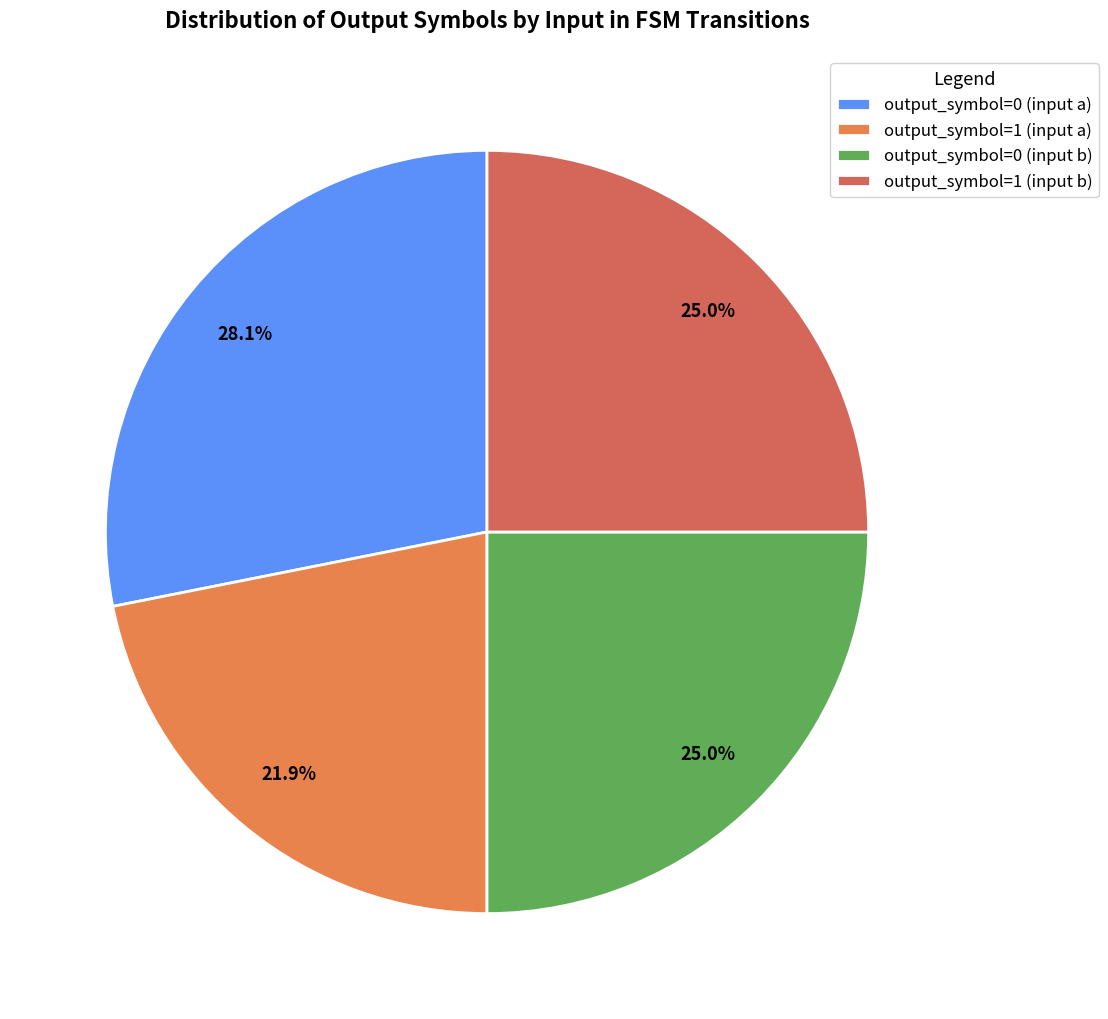

Count the number of slices in the pie.

4